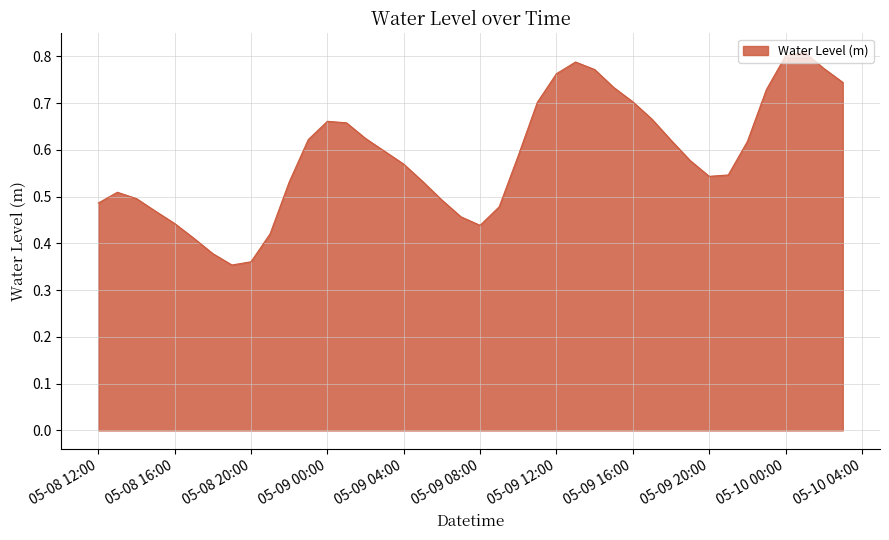

What is the label of the 40th point from the left?

2025-05-10 03:00:00